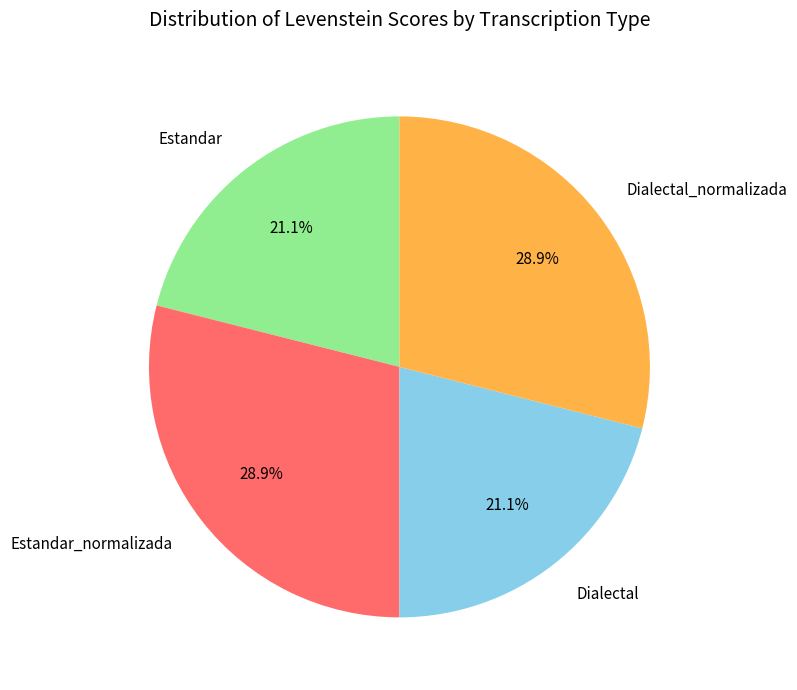

Count the number of slices in the pie.

4